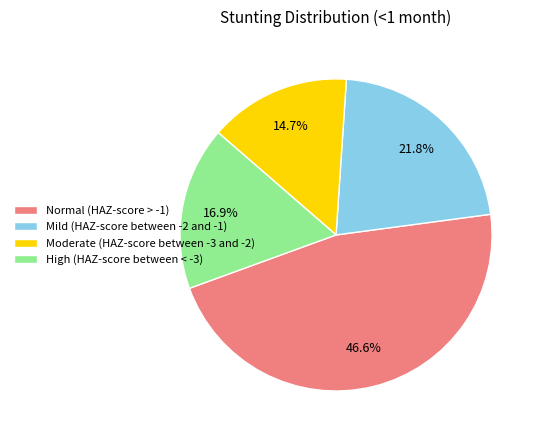

What is the smallest slice in the pie chart?

Moderate (HAZ-score between -3 and -2)